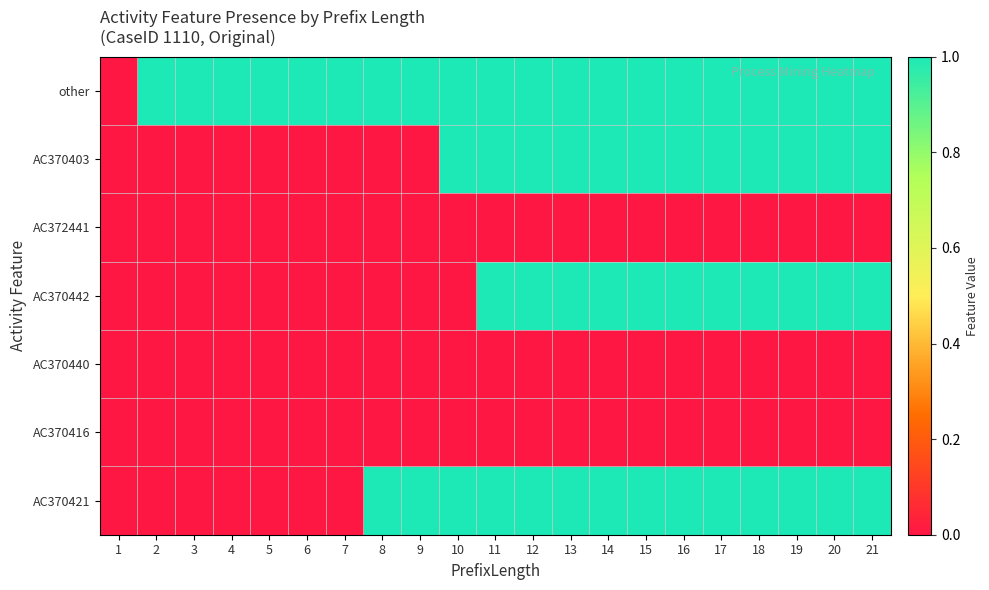

List the series in order of their peak value, lowest first.

AC372441, AC370440, AC370416, other, AC370403, AC370442, AC370421